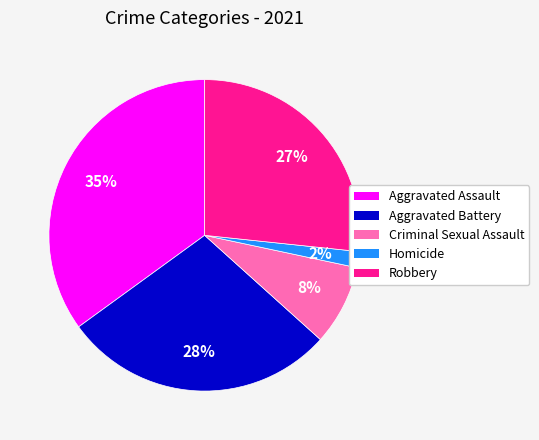

Between Homicide and Aggravated Battery, which is larger?

Aggravated Battery